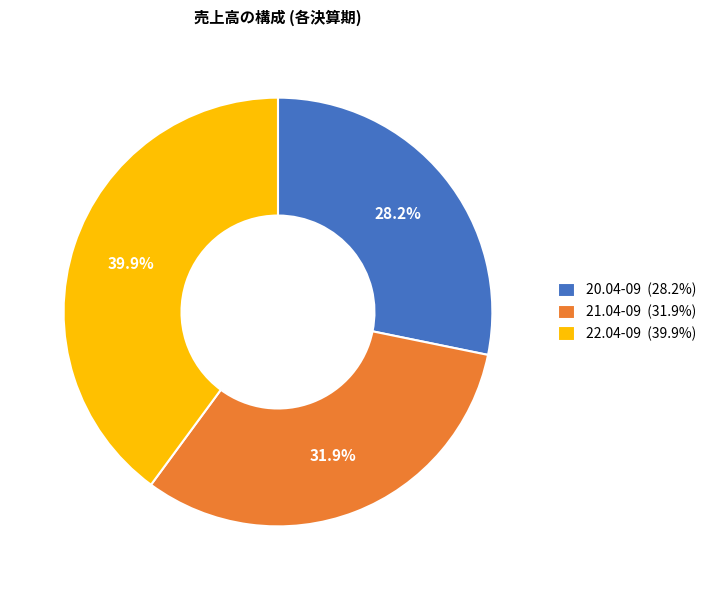

Between 20.04-09 (28.2%) and 21.04-09 (31.9%), which is larger?

21.04-09 (31.9%)